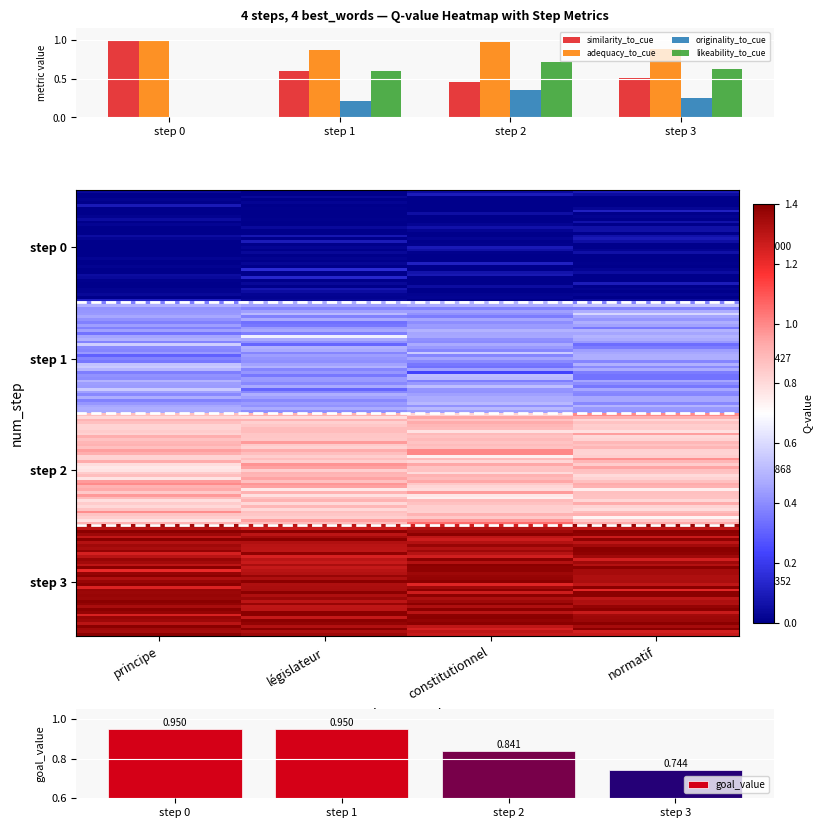

Which category has the highest value in the adequacy_to_cue series?

step 0